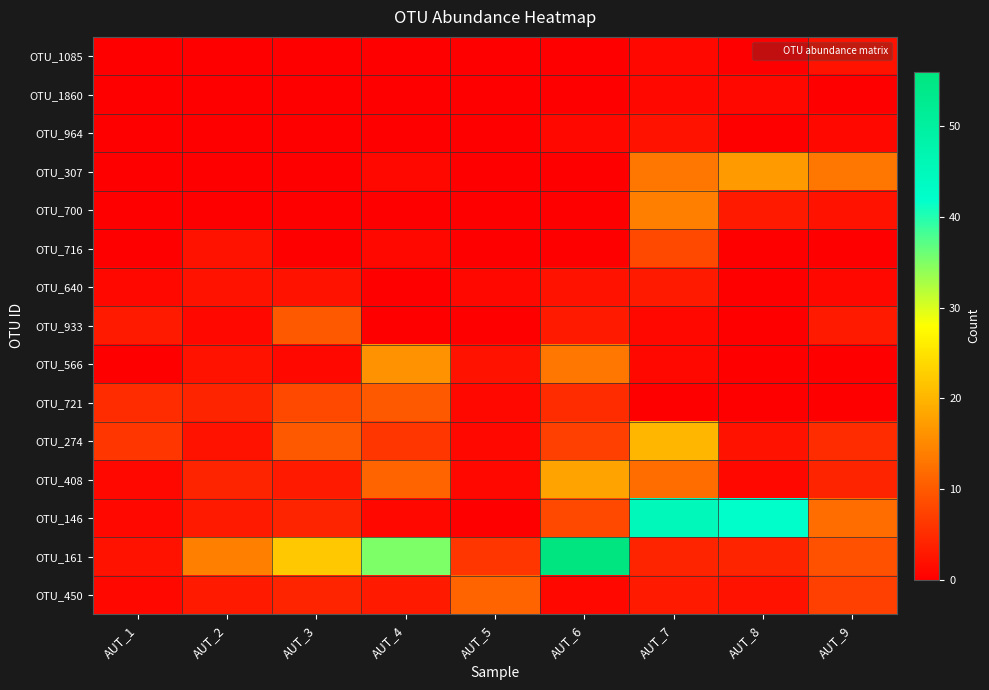

List the series in order of their peak value, highest first.

OTU_161, OTU_146, OTU_274, OTU_408, OTU_307, OTU_566, OTU_700, OTU_450, OTU_933, OTU_721, OTU_716, OTU_640, OTU_1085, OTU_964, OTU_1860